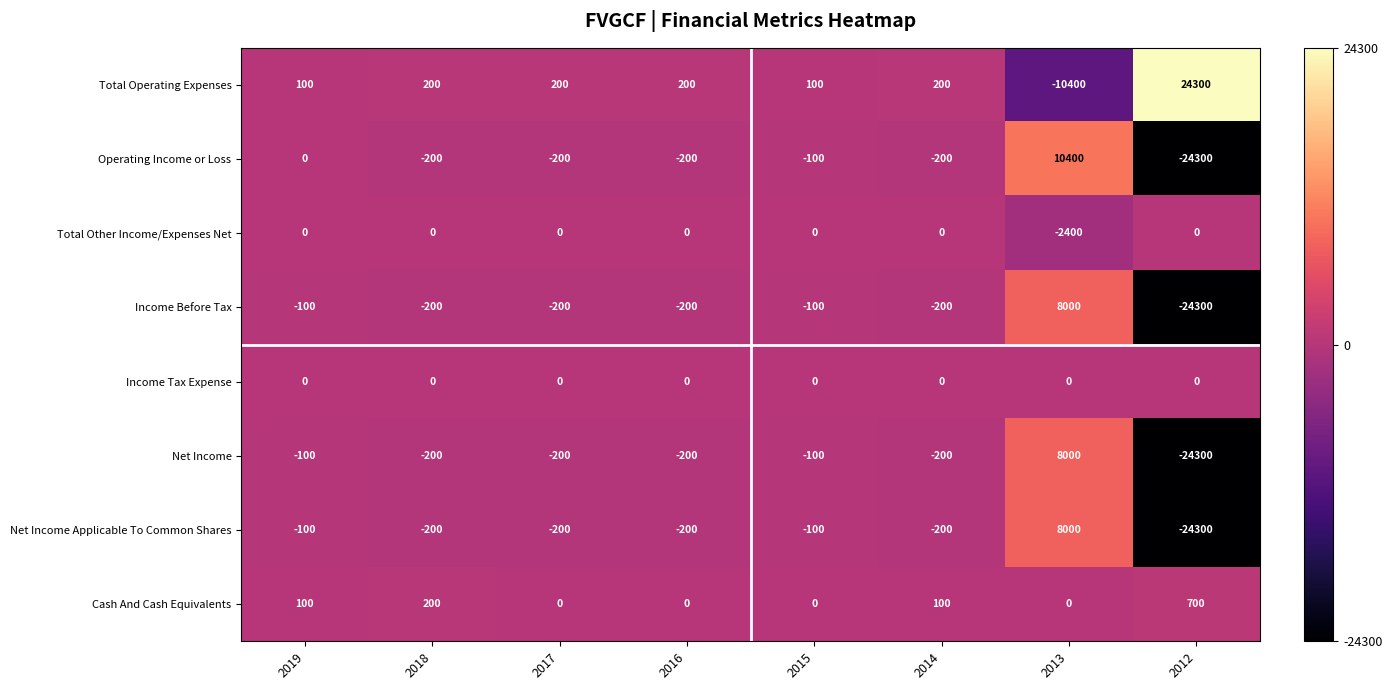

What is the spread (max minus min) of values at 2014?

400